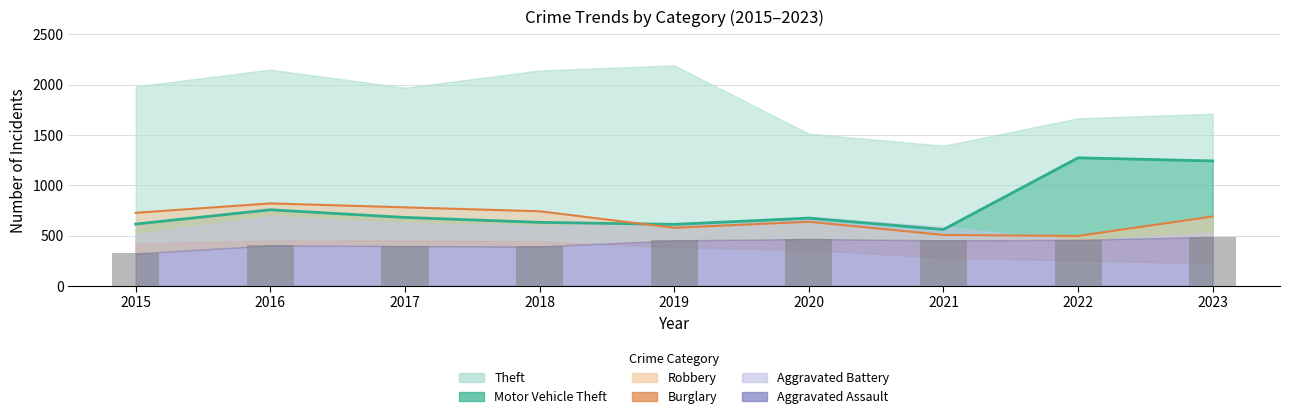

What is the sum of the Robbery values at 2015 and 2019?

1303